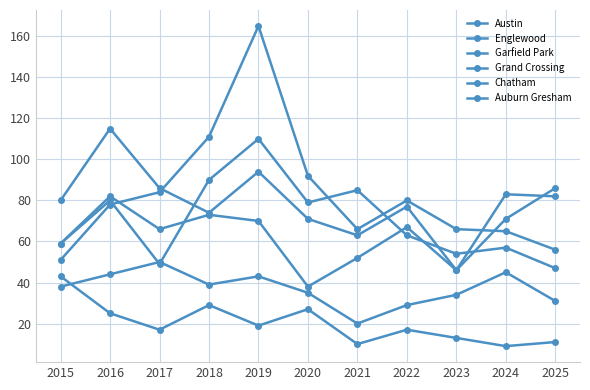

What is the approximate value of Grand Crossing at 2022?

67